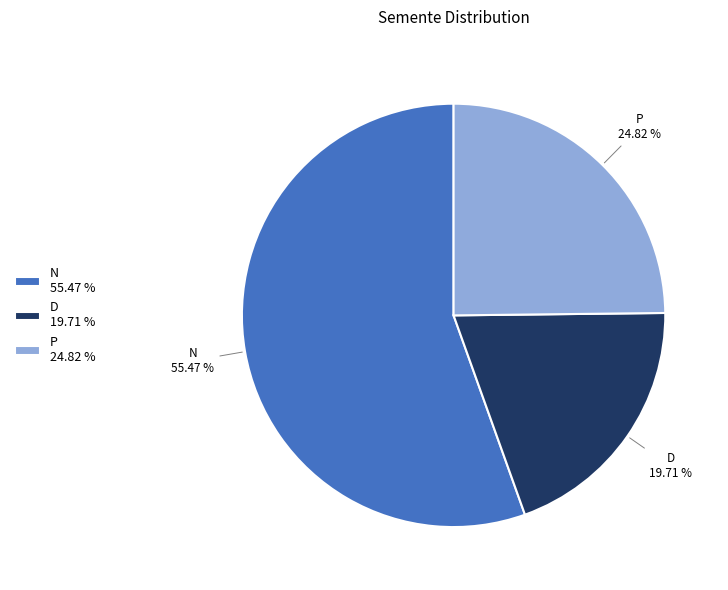

Which slice represents more than half of the pie?

N